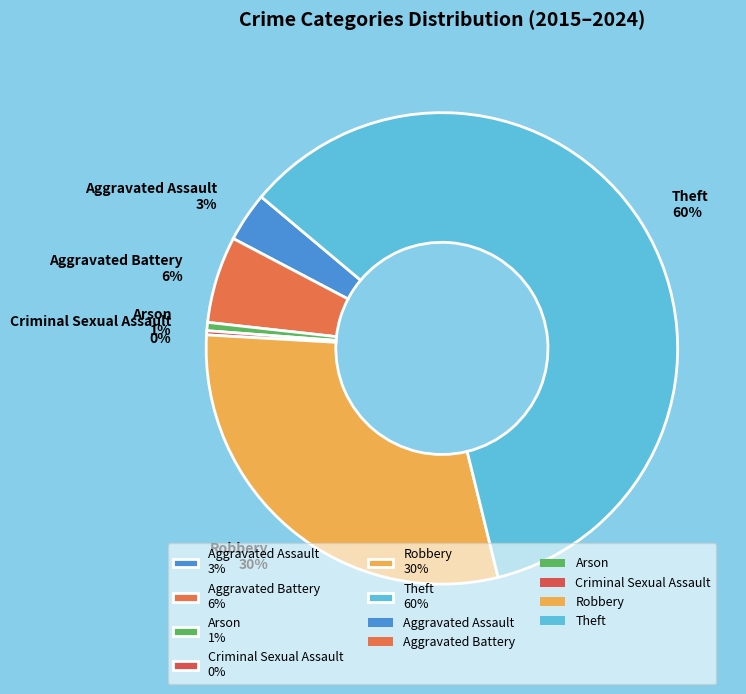

Count the number of slices in the pie.

6